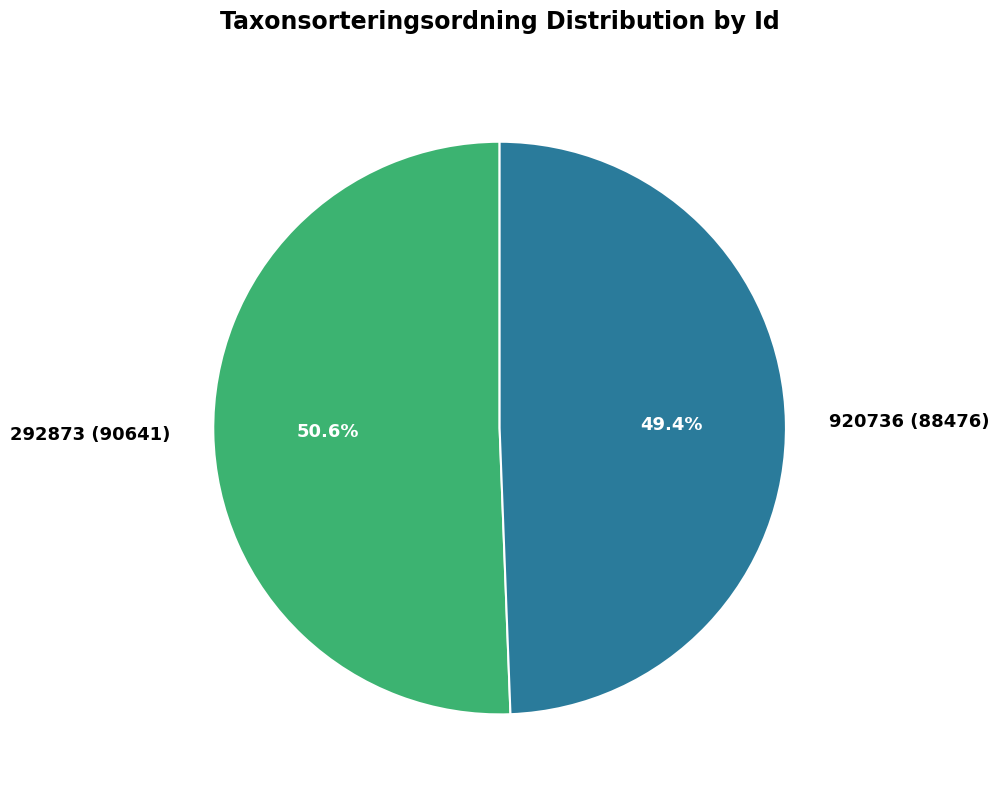

Combined, do 292873 and 920736 account for over 50%?

Yes